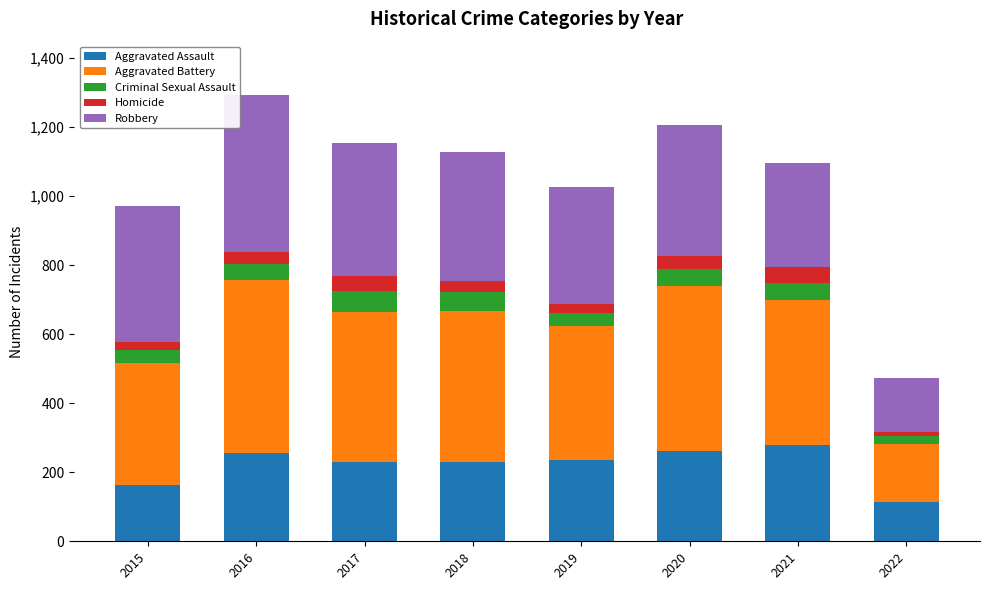

The value of Aggravated Assault at 2021 is 279. True or false?

True